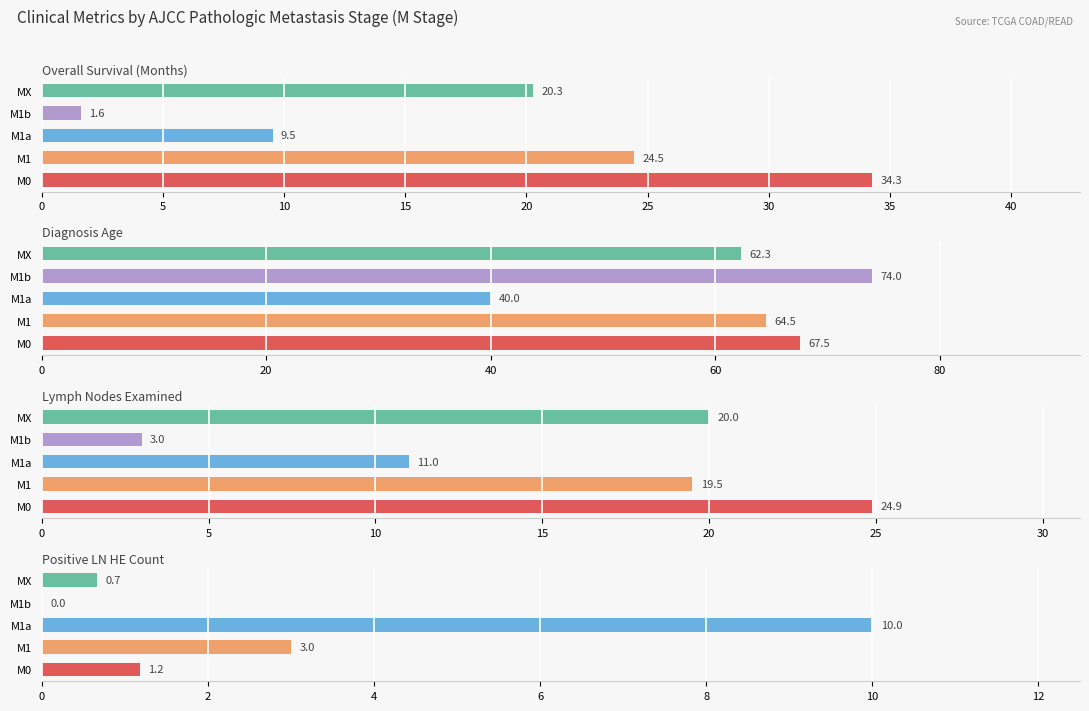

How many values in the Lymph Nodes Examined series are below 19?

2